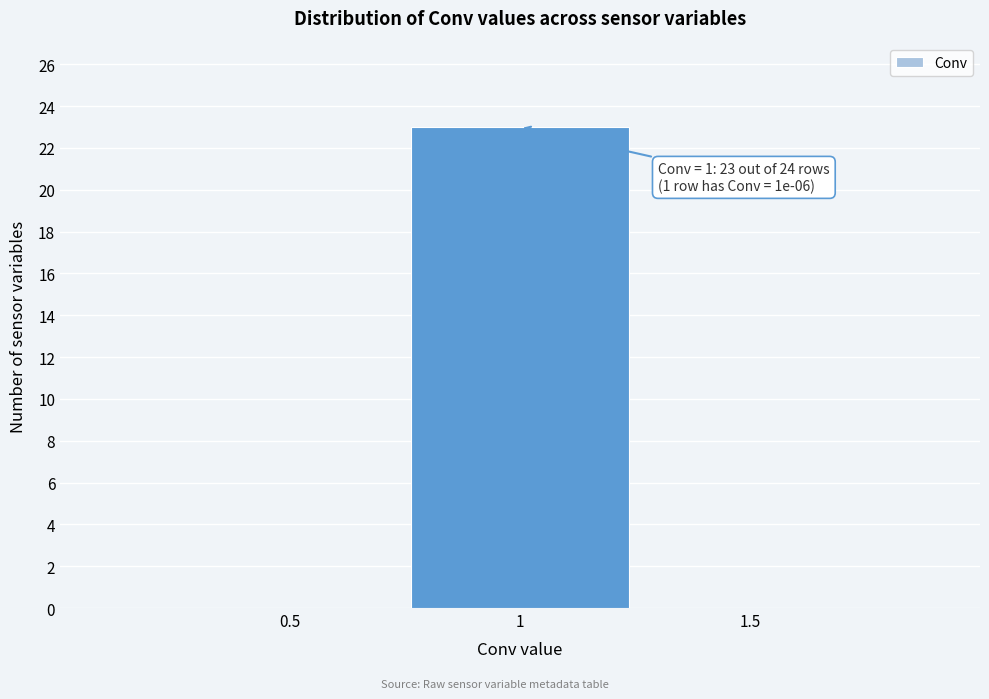

Reading left to right, what are all the values shown in this chart?

0.5=0	1=23	1.5=0